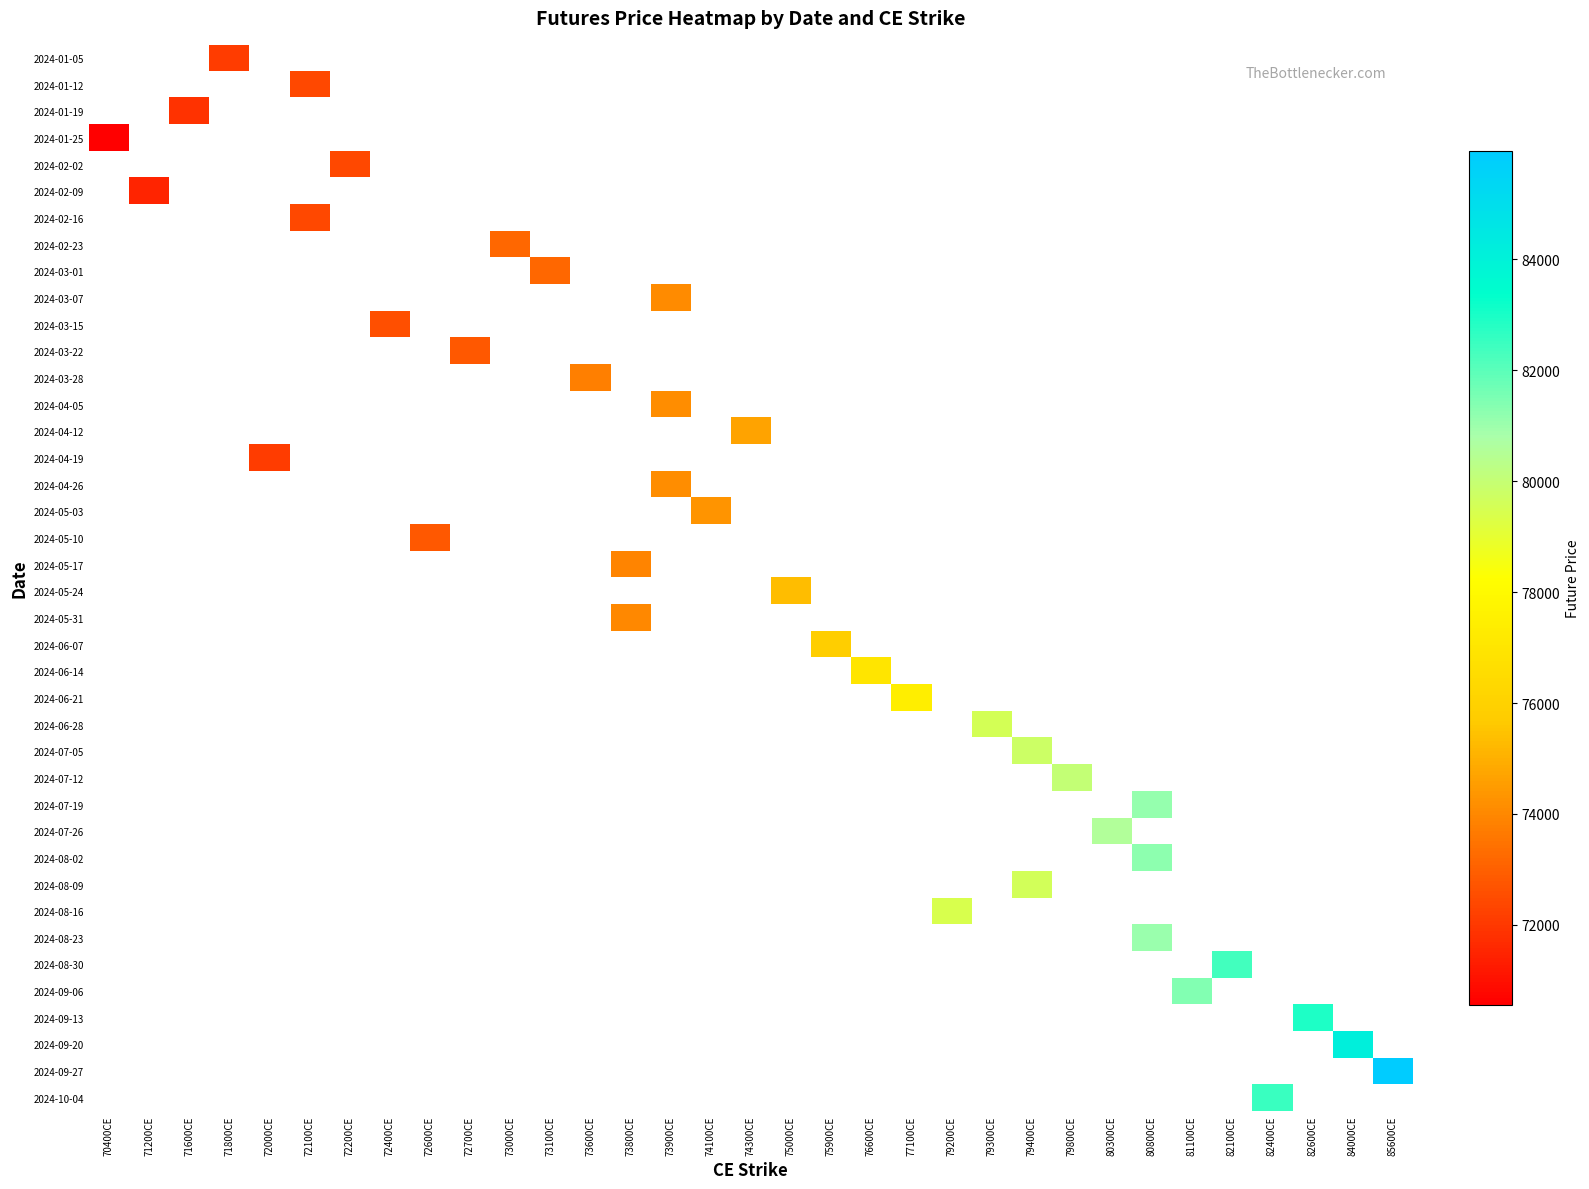

At which category does the chart reach its peak across all series?

85600CE